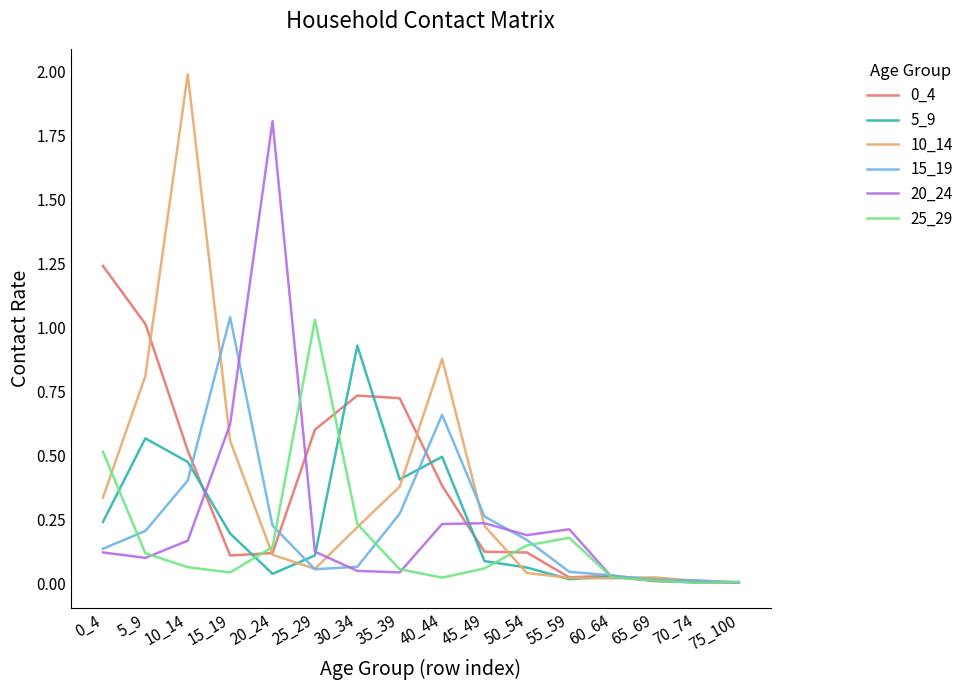

What is the difference between the highest and lowest values at 10_14?

1.9